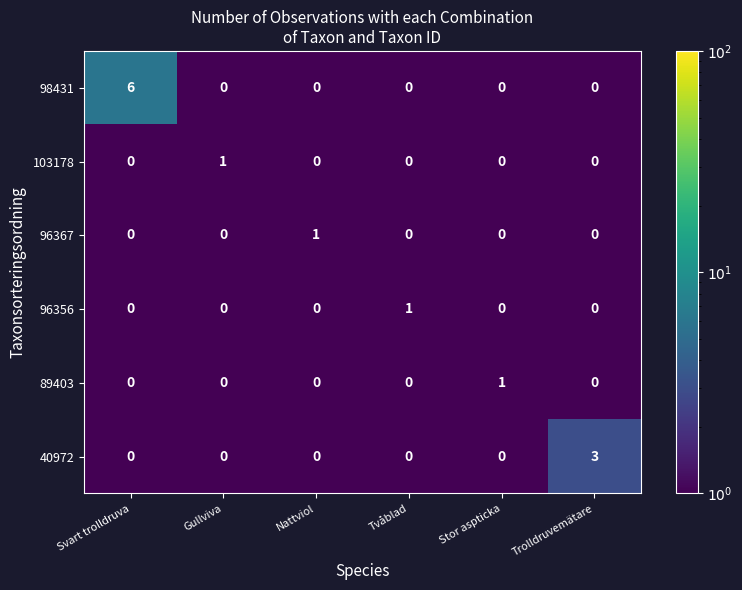

What is the difference between the highest and lowest values at Svart trolldruva?

6